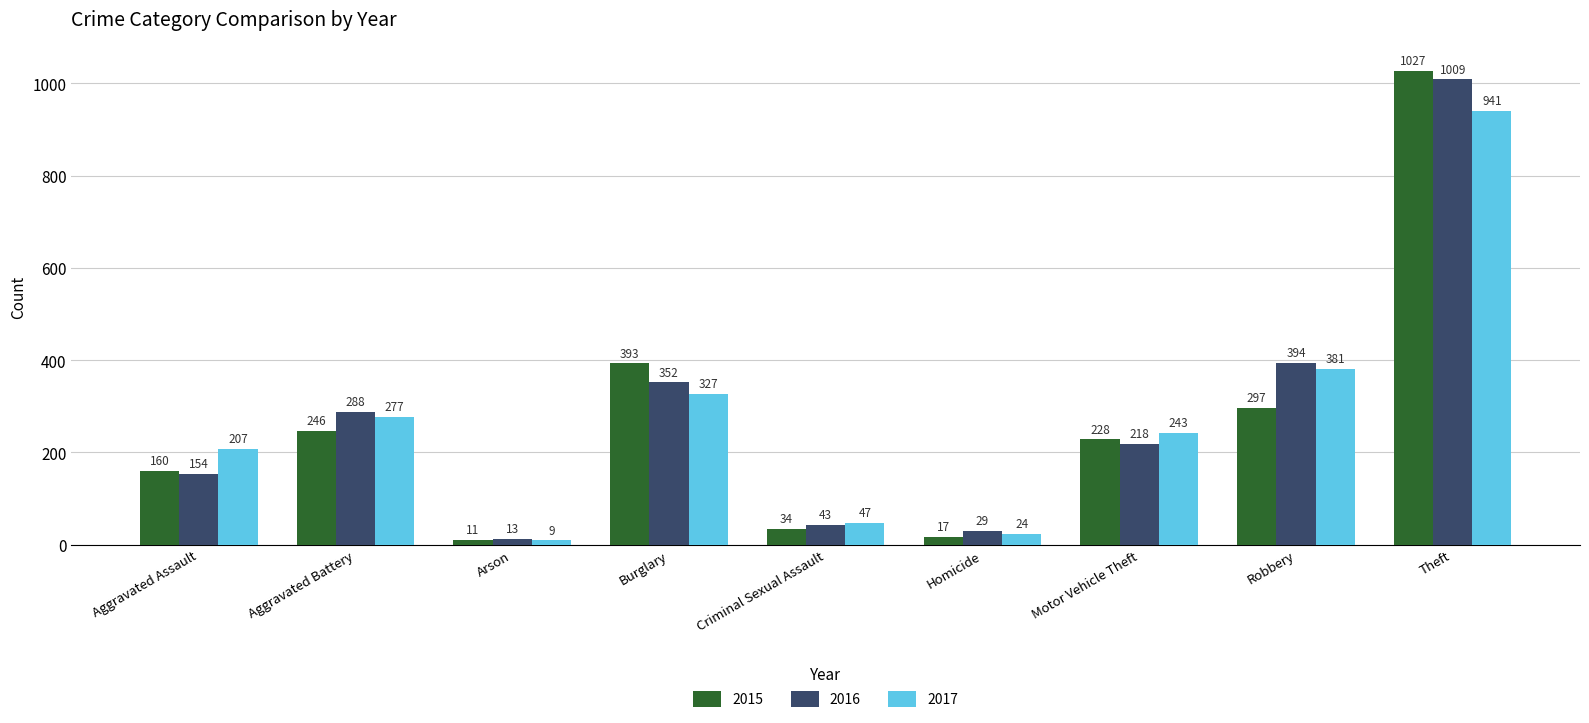

What is the greatest value displayed?

1027